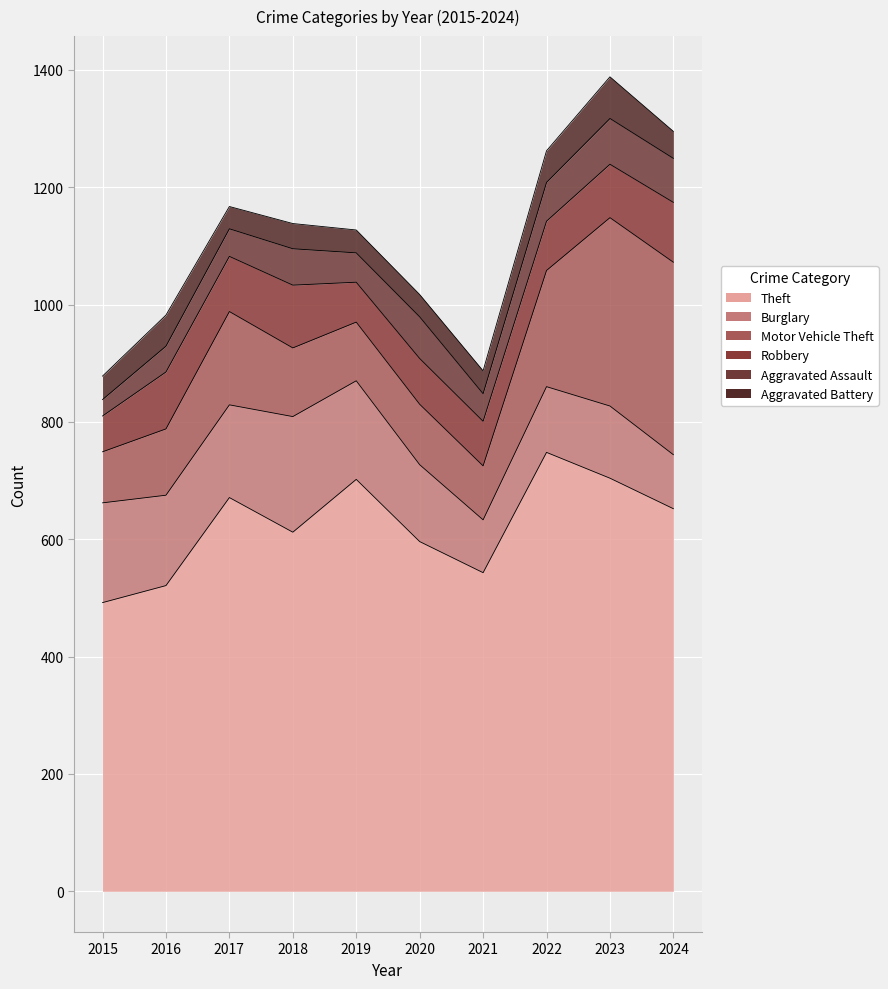

The value of Motor Vehicle Theft at 2015 is 87. True or false?

True